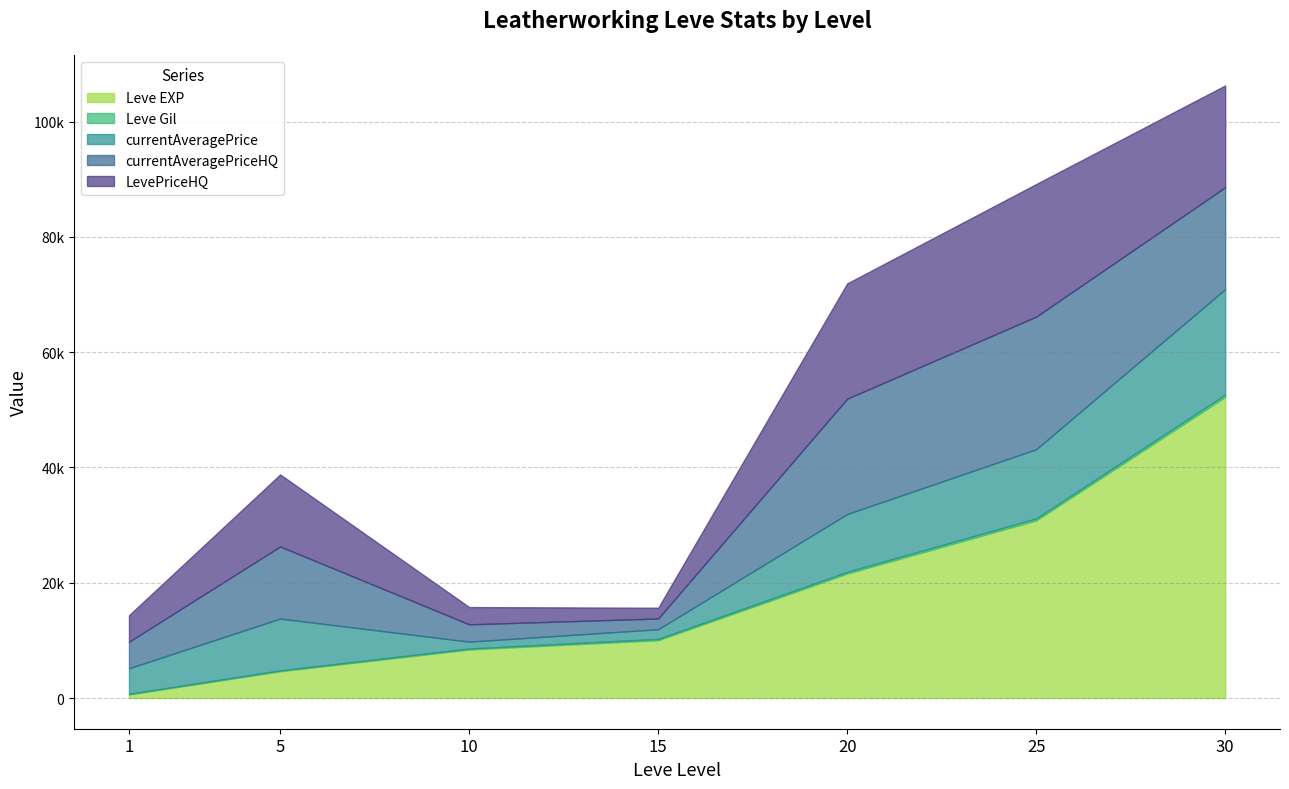

Reading right to left, extract all data points from this chart.

Leve EXP: 52220	30820	21600	10040	8430	4660	630
Leve Gil: 410	336	295	226	172	140	112
currentAveragePrice: 18297	12002	10027	1672	1188	8993	4429
currentAveragePriceHQ: 17666	22998	20000	1866	3000	12499	4600
LevePriceHQ: 17666	22998	20000	1866	3000	12499	4600